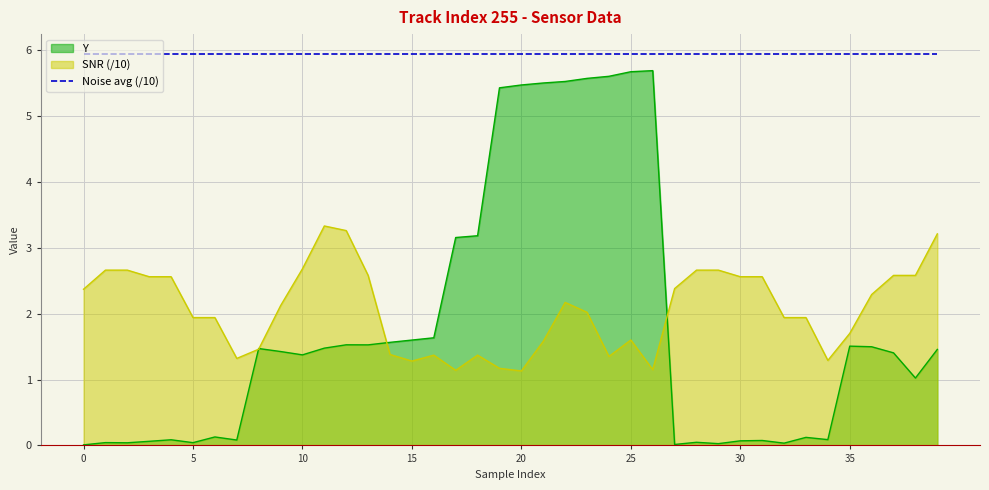

At which label is SNR closest to 2?

23